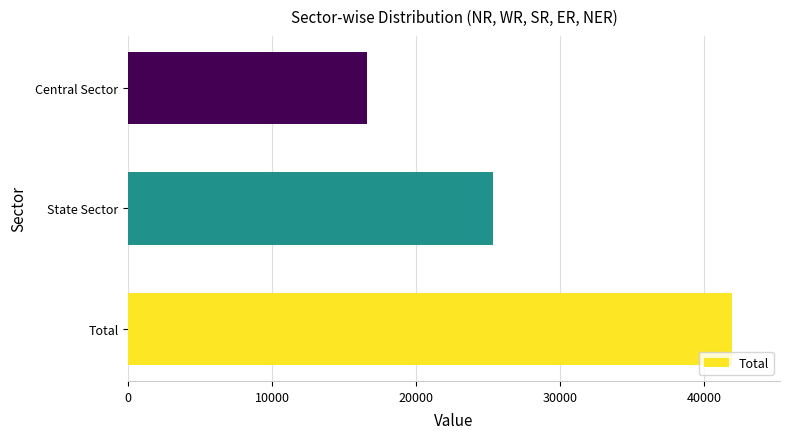

How many bars are there in total?

3